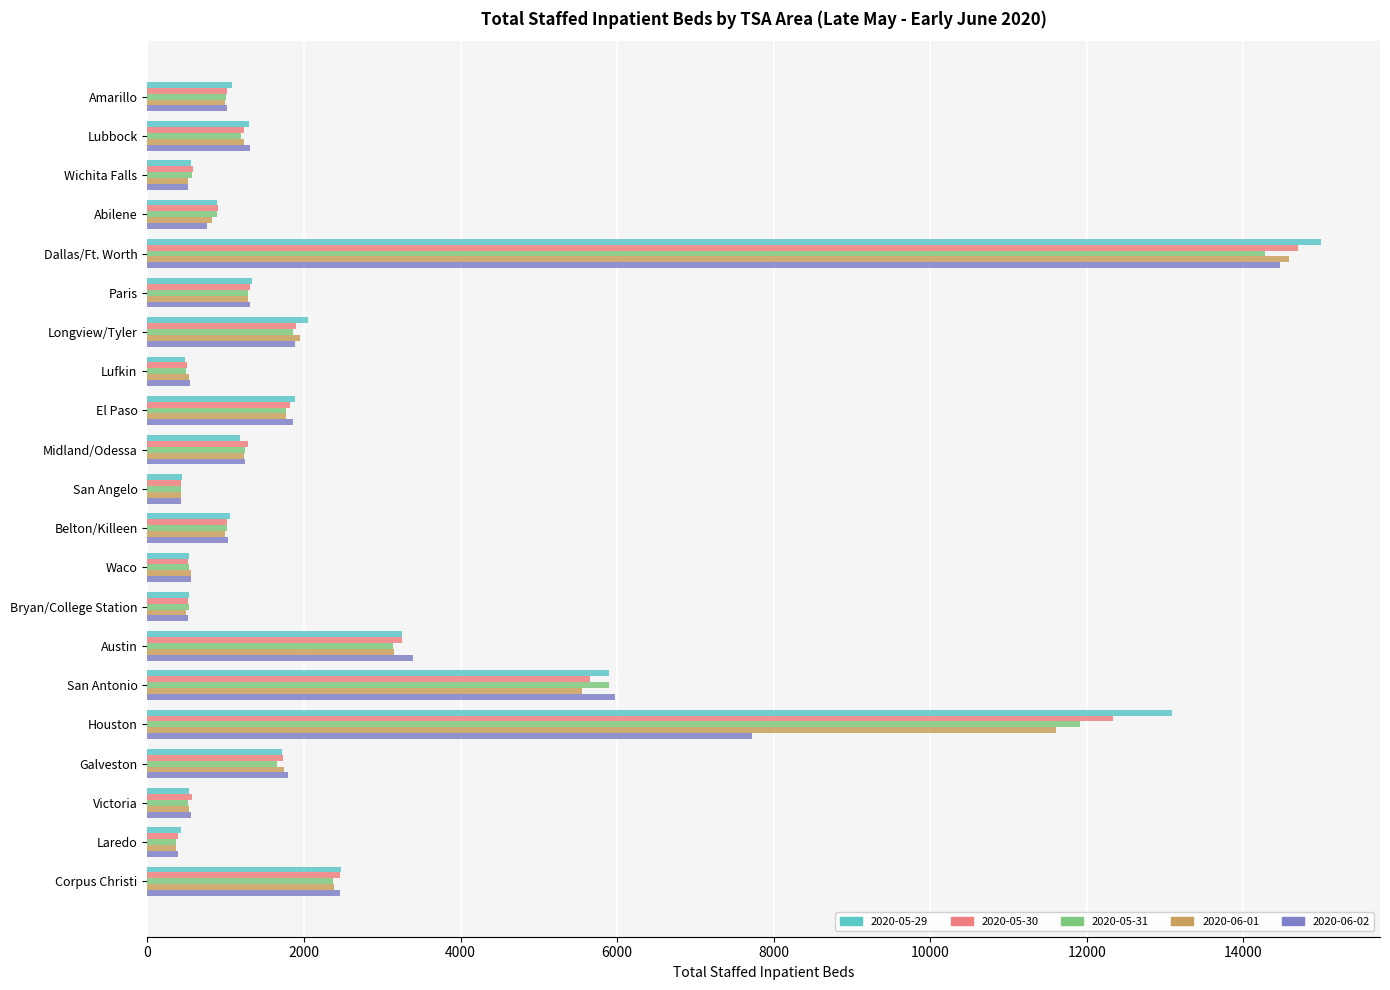

The value of 2020-06-01 at Paris is 1291. True or false?

True